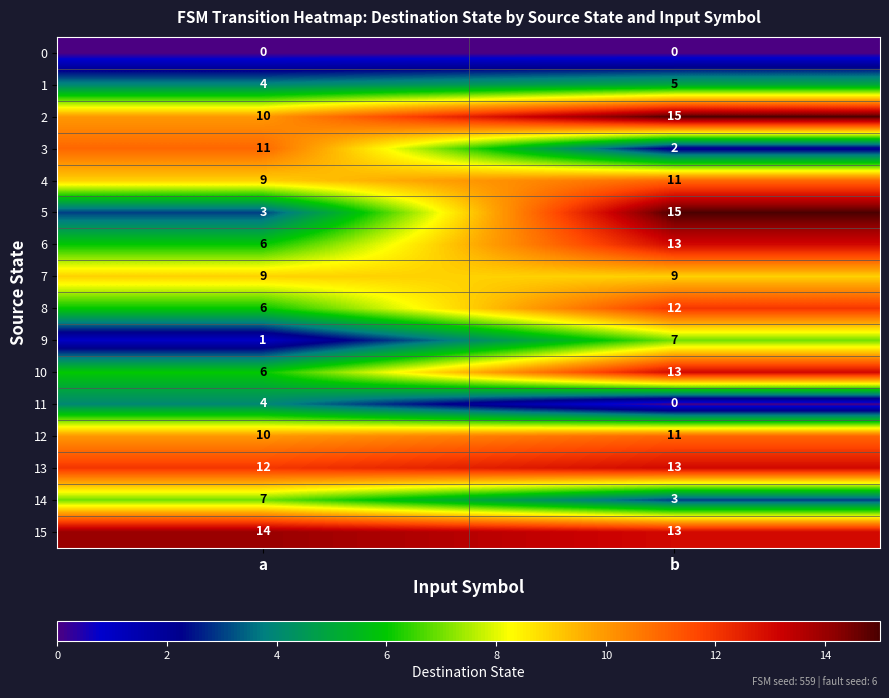

At which category is the sum across all series the highest?

b